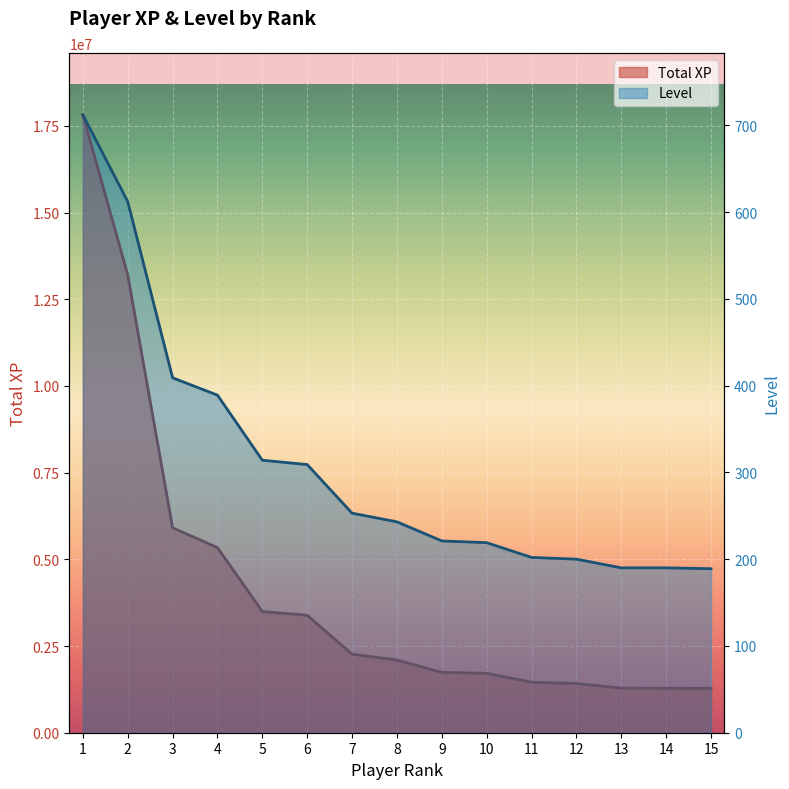

What are all the series names shown in the legend?

Total XP, Level